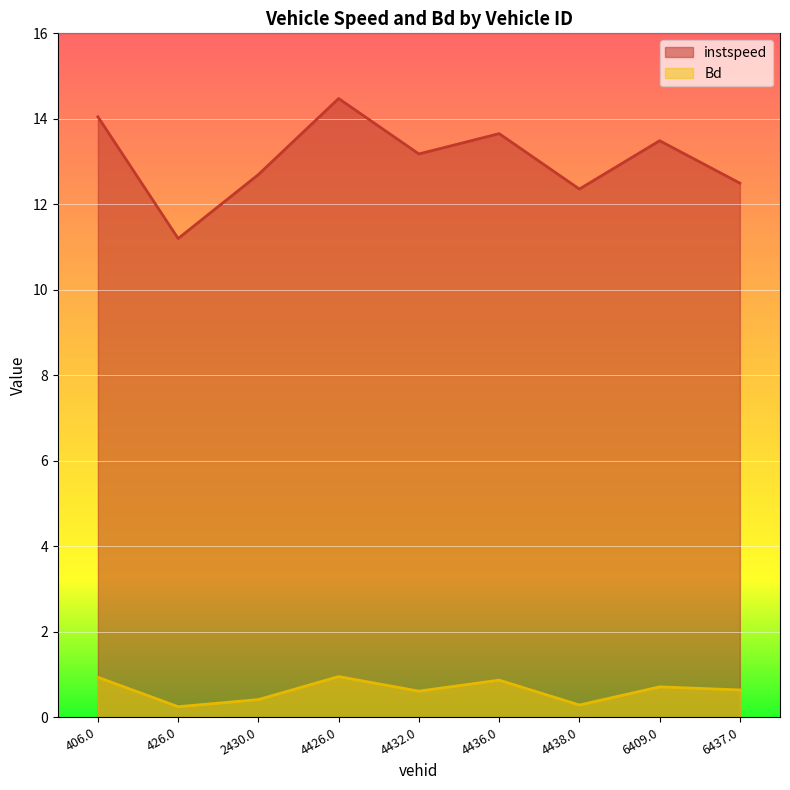

Where is the first local maximum for instspeed?

4426.0